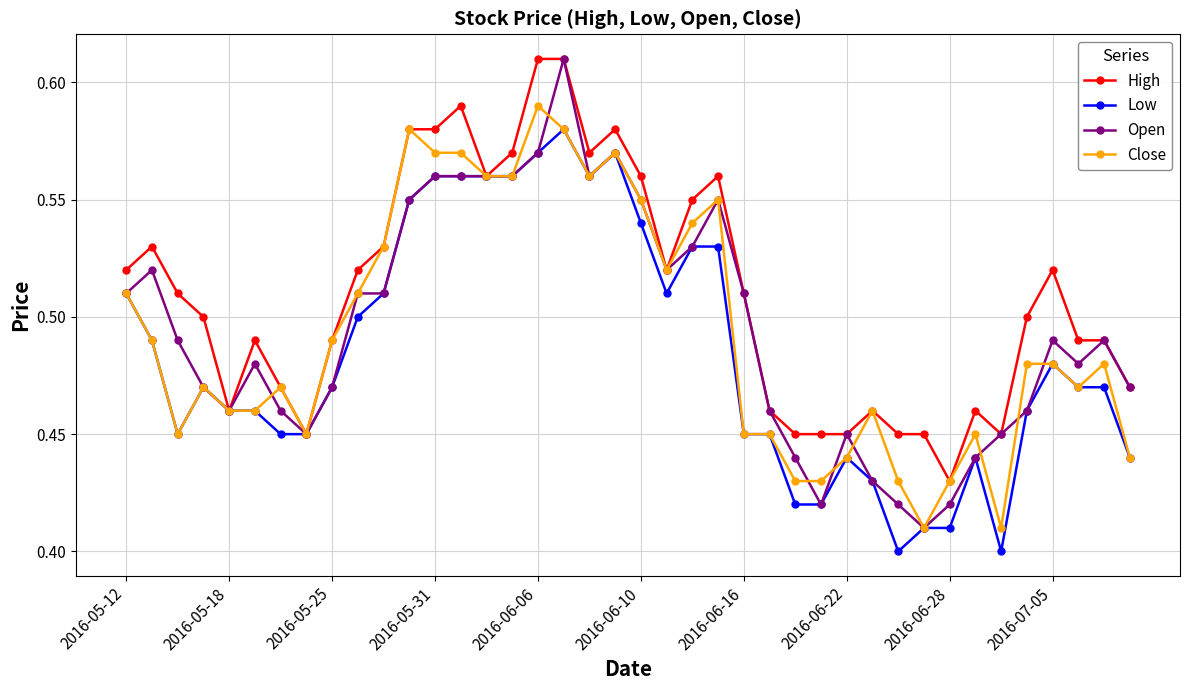

At how many categories does at least one series exceed 0?

40